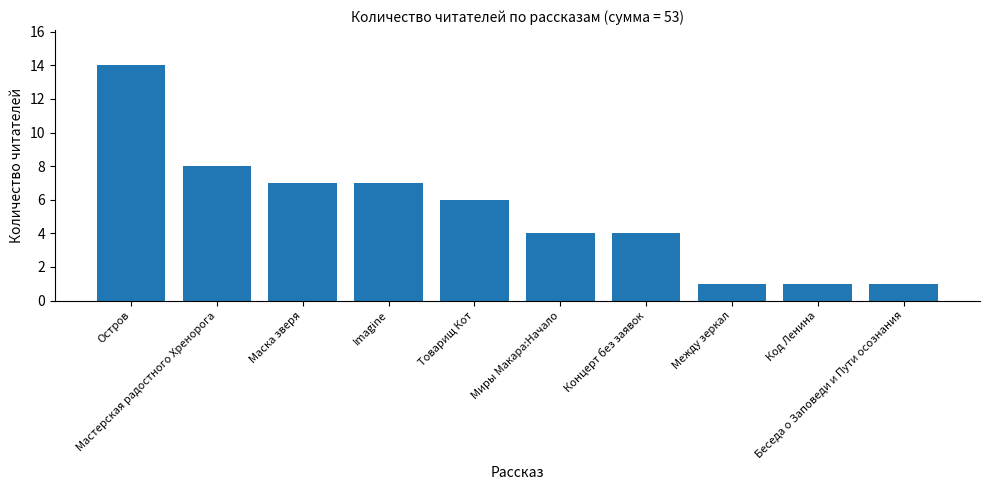

What is the label of the 3rd bar from the right?

Между зеркал